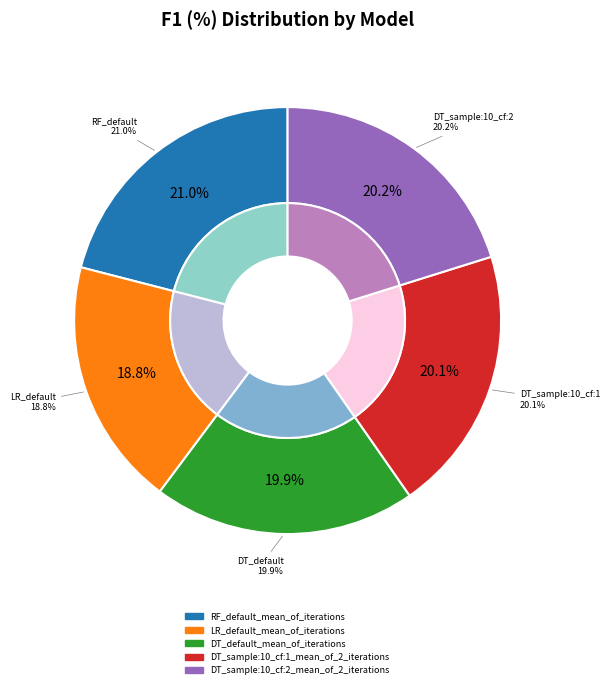

How many segments does this pie chart have?

5